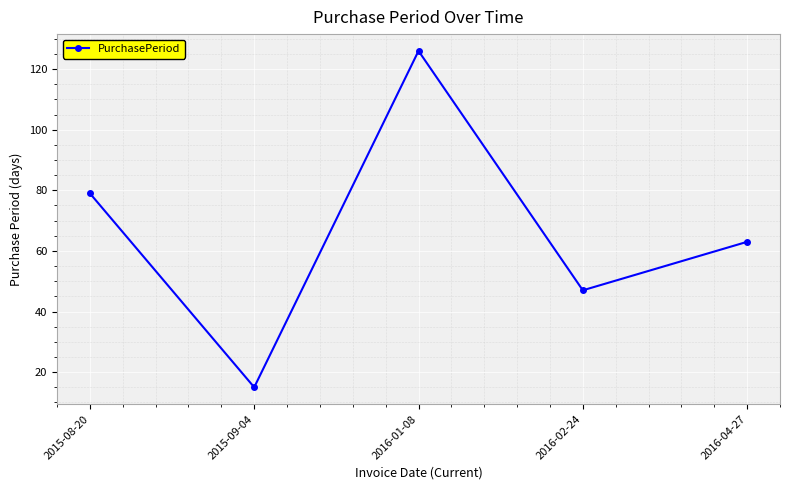

Which category has the highest value across all series?

2016-01-08